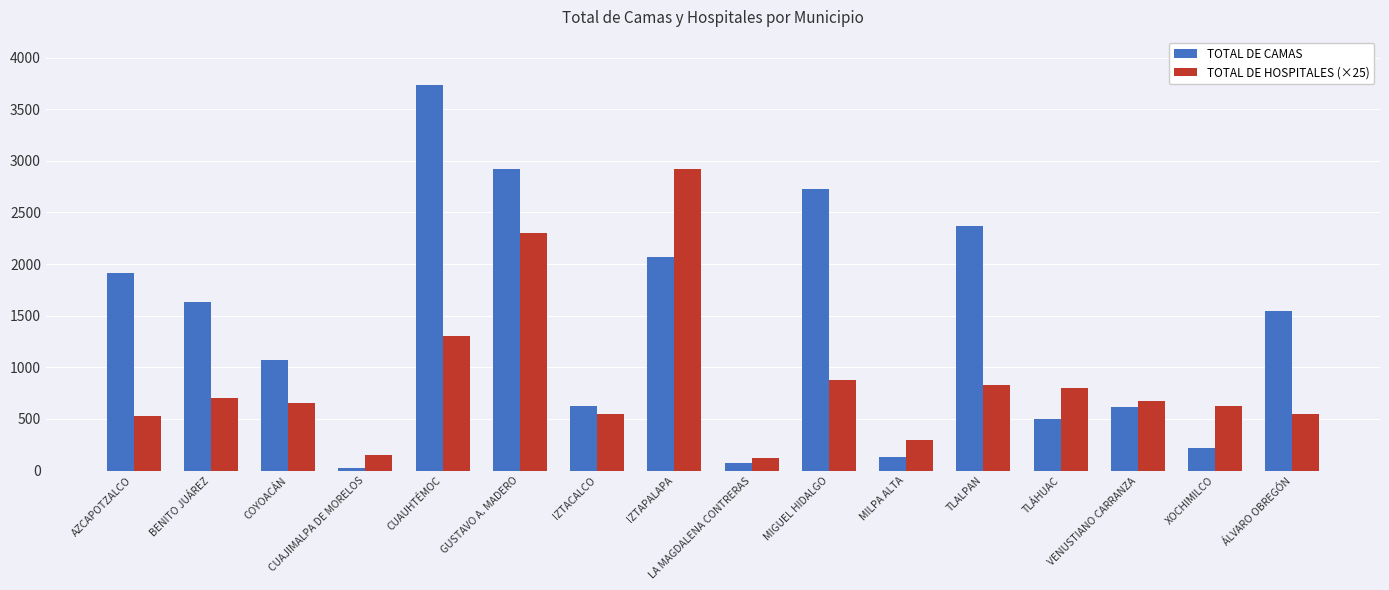

Where does the TOTAL DE CAMAS series first go above 1548?

AZCAPOTZALCO